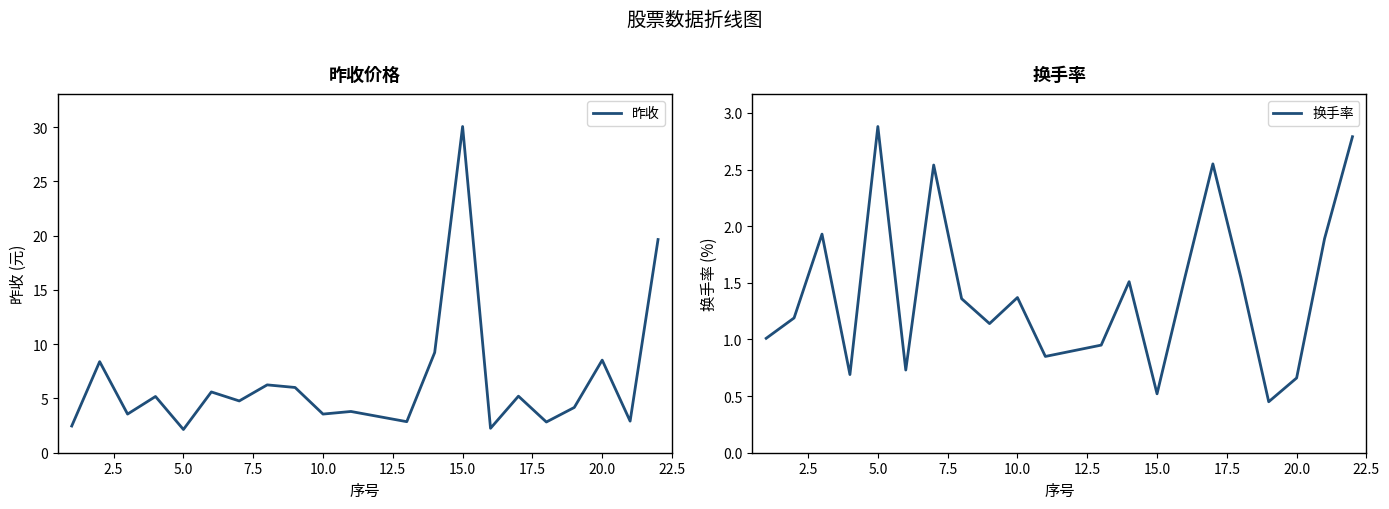

The value of 昨收 at 5.0 is 2.1. True or false?

True